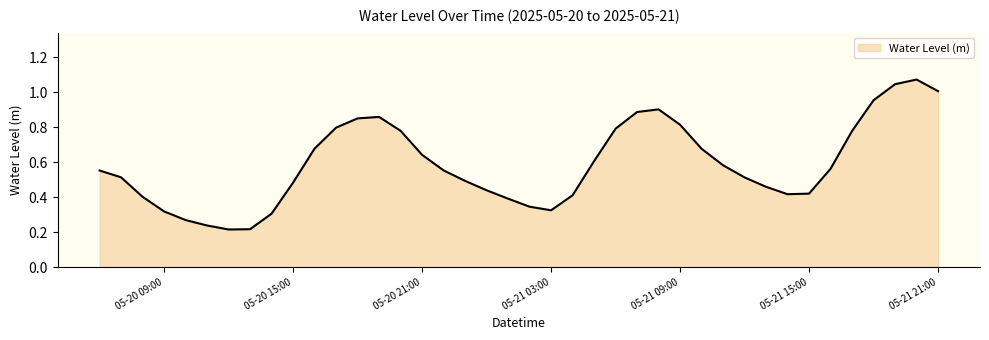

Where is the data nearest to the value 0?

2025-05-20 12:00:00